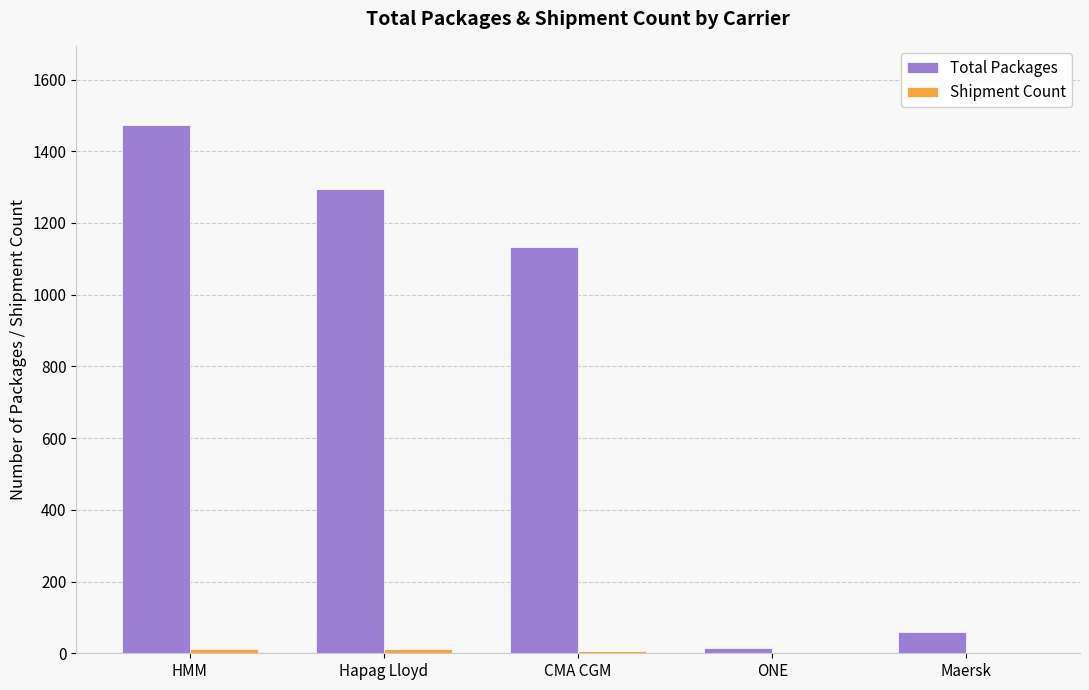

Are the bars grouped side by side (vs. stacked)?

Yes